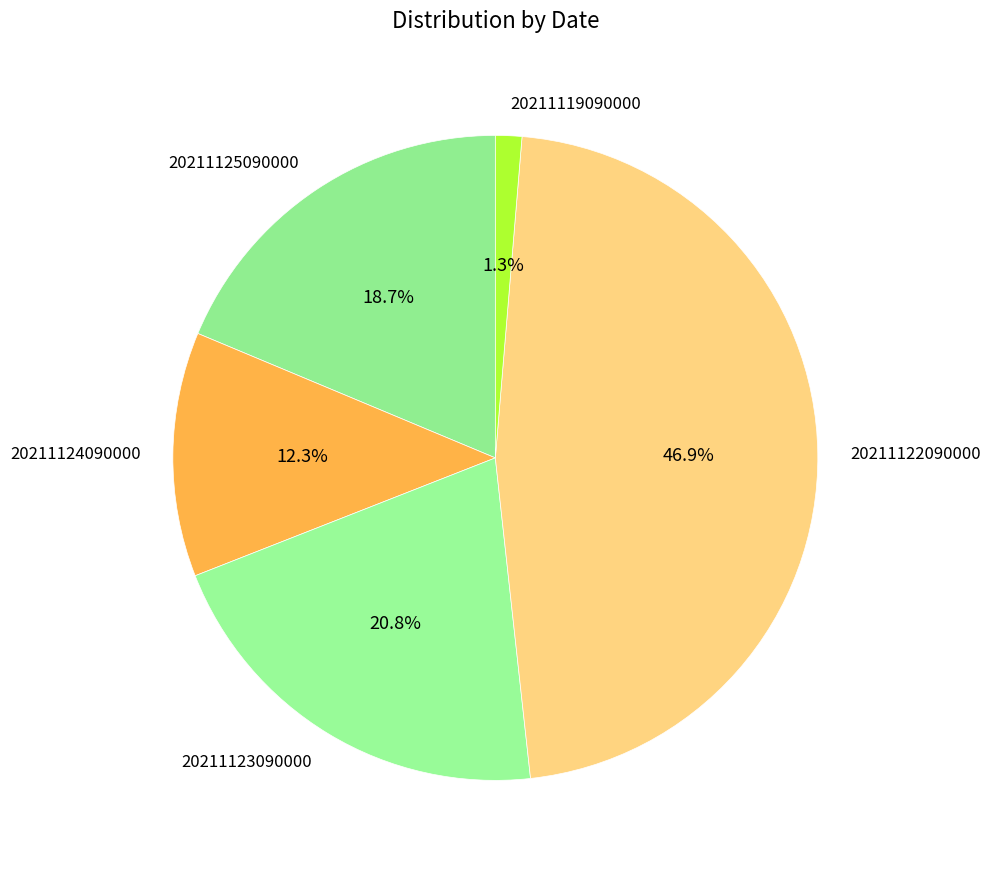

To the nearest percent, what portion does 20211123090000 represent?

21%